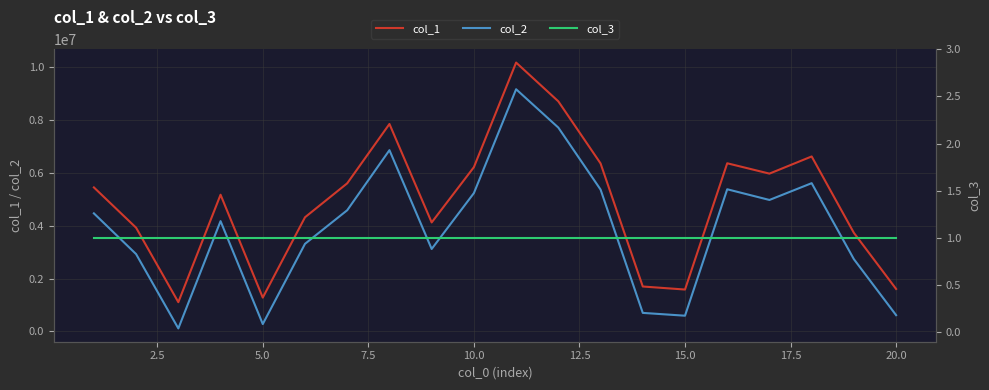

True or false: col_3 and col_1 intersect in this chart.

False